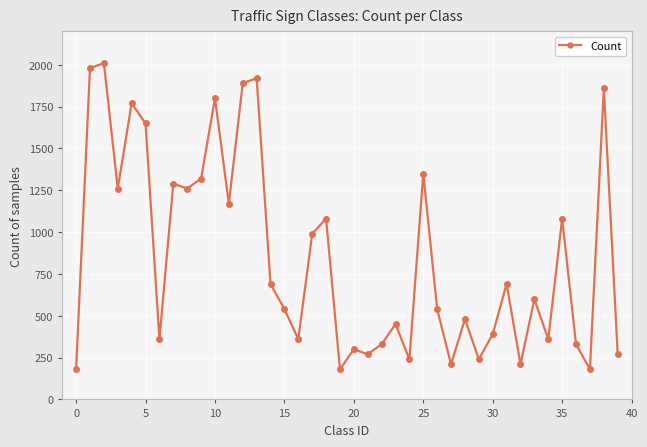

True or false: the data has more than 2 interior local peaks.

True